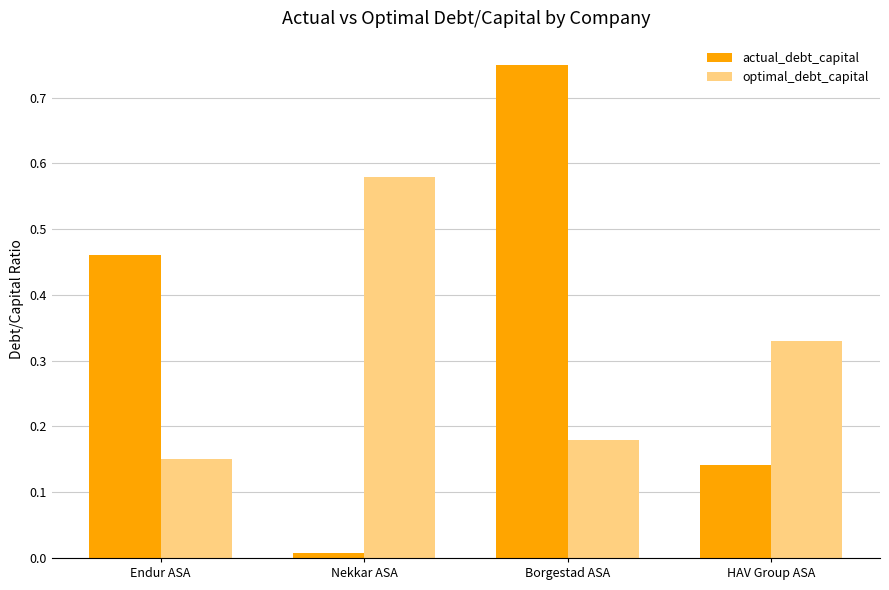

What are all the series names shown in the legend?

actual_debt_capital, optimal_debt_capital